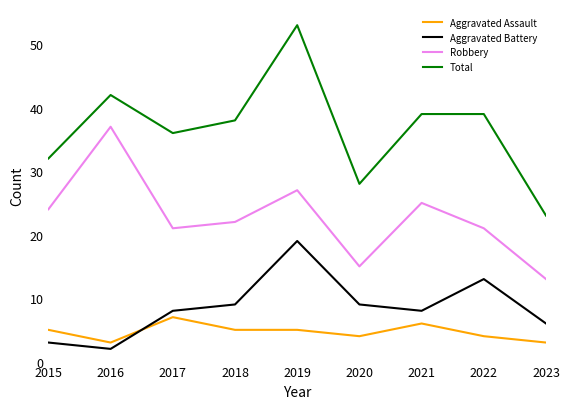

How many lines are shown in the chart?

4